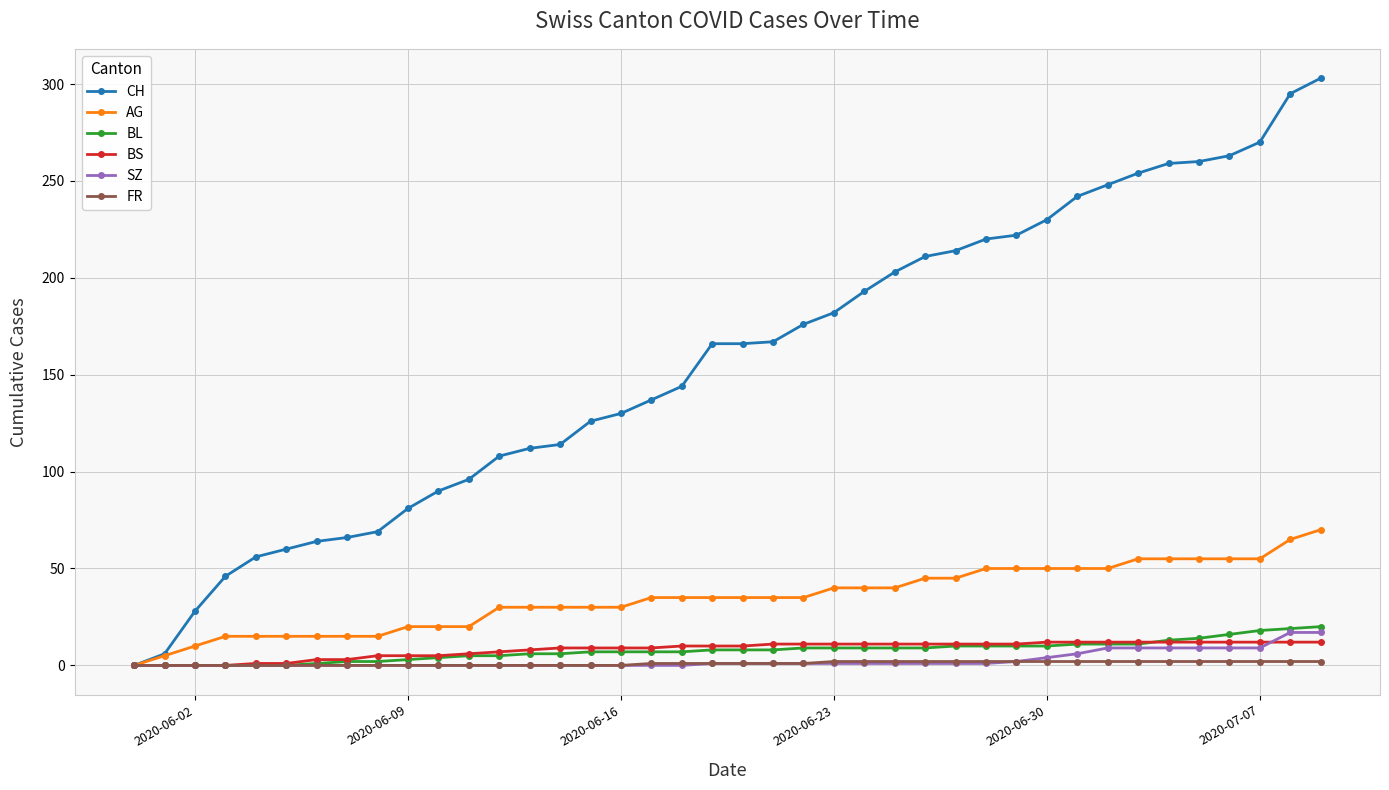

Which series has the largest total across all categories?

CH